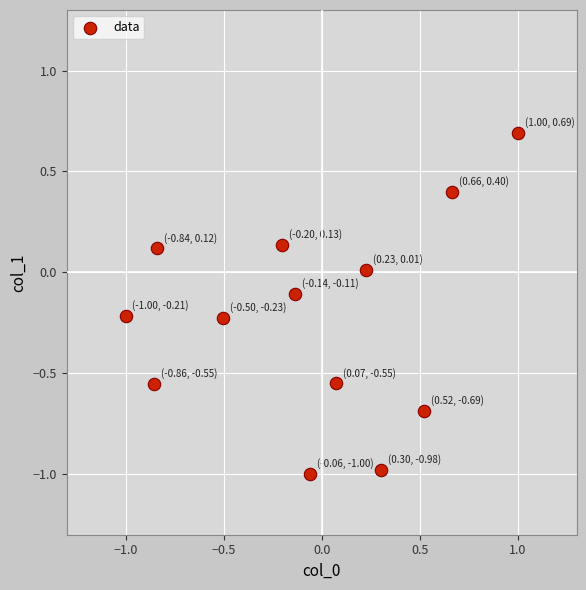

What is the range of Y values (max minus min)?

1.7